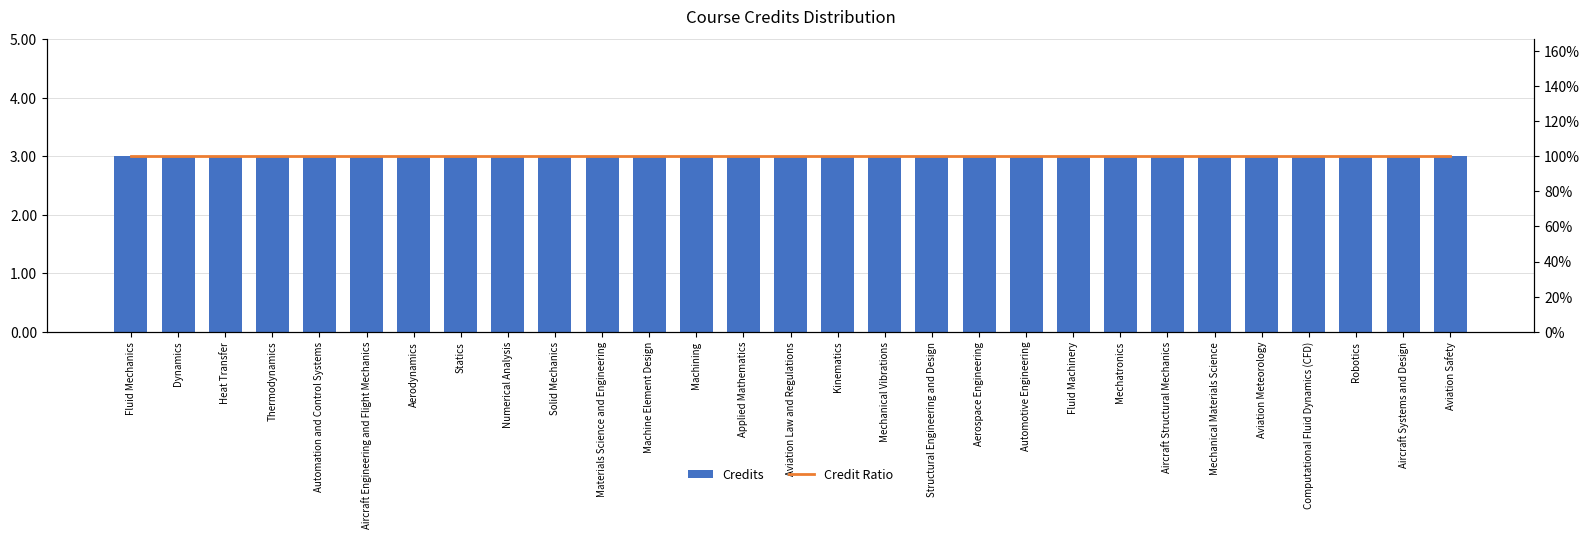

Reading left to right, list all the values displayed in this chart.

Credits: Fluid Mechanics=3	Dynamics=3	Heat Transfer=3	Thermodynamics=3	Automation and Control Systems=3	Aircraft Engineering and Flight Mechanics=3	Aerodynamics=3	Statics=3	Numerical Analysis=3	Solid Mechanics=3	Materials Science and Engineering=3	Machine Element Design=3	Machining=3	Applied Mathematics=3	Aviation Law and Regulations=3	Kinematics=3	Mechanical Vibrations=3	Structural Engineering and Design=3	Aerospace Engineering=3	Automotive Engineering=3	Fluid Machinery=3	Mechatronics=3	Aircraft Structural Mechanics=3	Mechanical Materials Science=3	Aviation Meteorology=3	Computational Fluid Dynamics (CFD)=3	Robotics=3	Aircraft Systems and Design=3	Aviation Safety=3
Credit Ratio: Fluid Mechanics=1	Dynamics=1	Heat Transfer=1	Thermodynamics=1	Automation and Control Systems=1	Aircraft Engineering and Flight Mechanics=1	Aerodynamics=1	Statics=1	Numerical Analysis=1	Solid Mechanics=1	Materials Science and Engineering=1	Machine Element Design=1	Machining=1	Applied Mathematics=1	Aviation Law and Regulations=1	Kinematics=1	Mechanical Vibrations=1	Structural Engineering and Design=1	Aerospace Engineering=1	Automotive Engineering=1	Fluid Machinery=1	Mechatronics=1	Aircraft Structural Mechanics=1	Mechanical Materials Science=1	Aviation Meteorology=1	Computational Fluid Dynamics (CFD)=1	Robotics=1	Aircraft Systems and Design=1	Aviation Safety=1